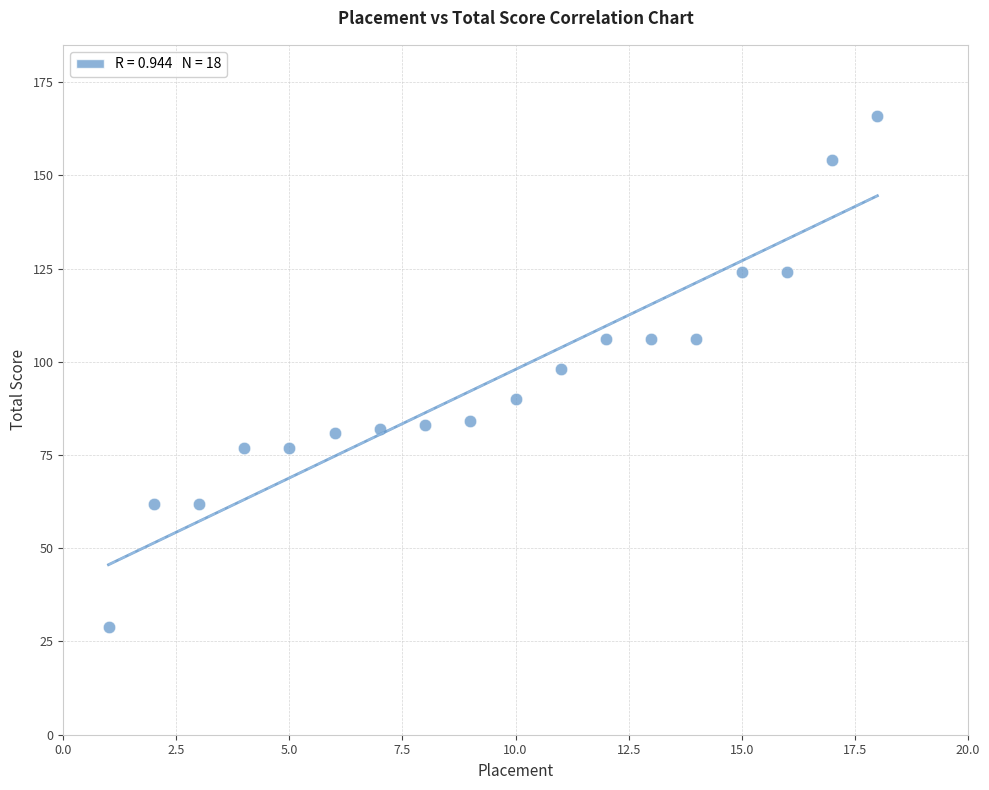

What is the range of X values (max minus min)?

17